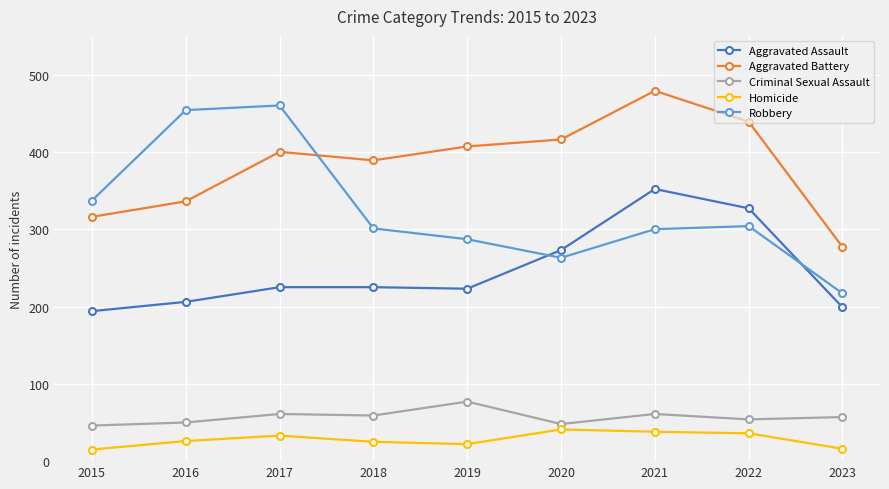

At which label does Criminal Sexual Assault reach its peak?

2019